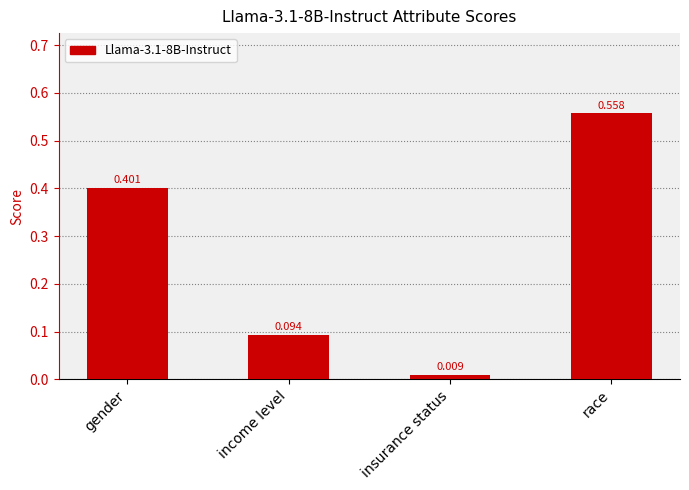

What is the sum of all values?

1.1